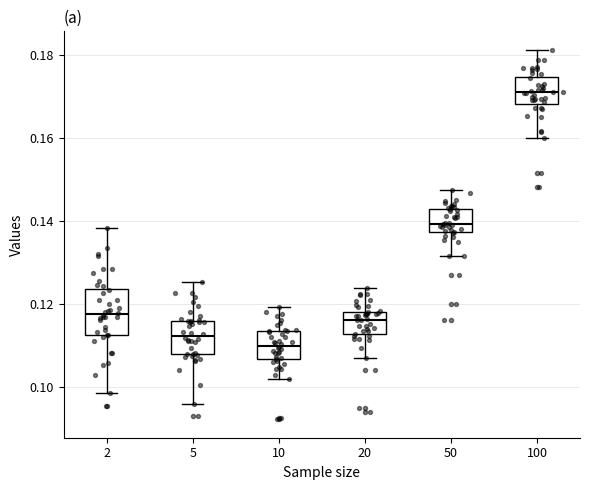

Where is the upper edge of the box at x = 10 on the y-axis? The values are not printed on the chart, so give them approximately, as read against the axis.

0.114